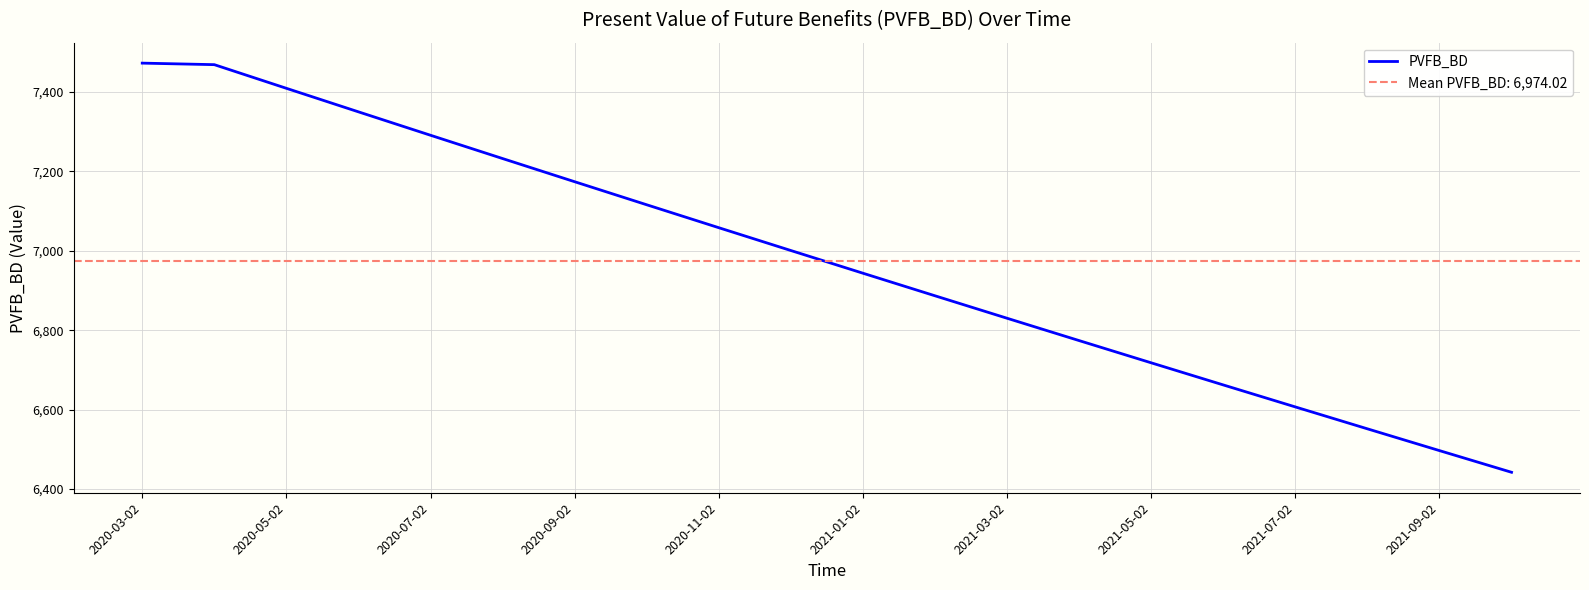

How many distinct data groups are displayed?

1